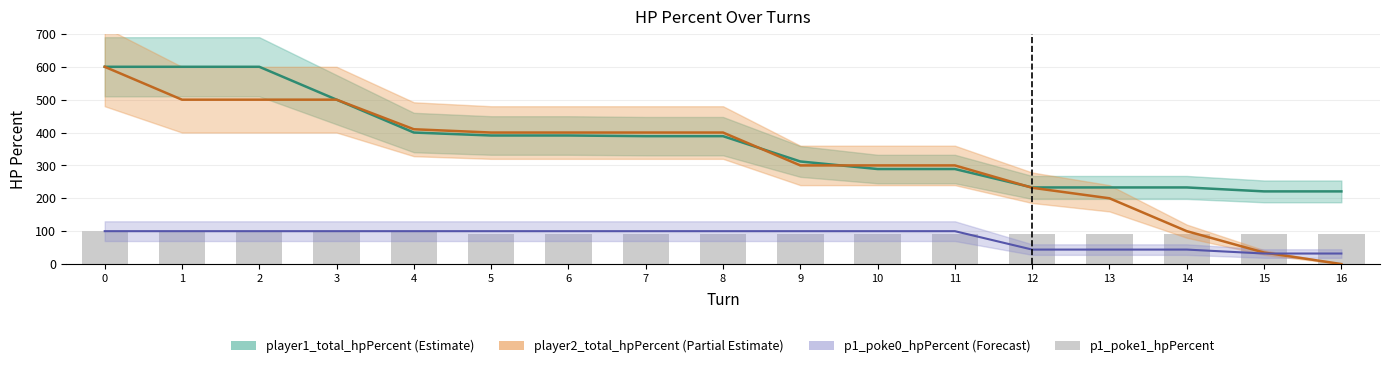

At which label is the value closest to 95?

5